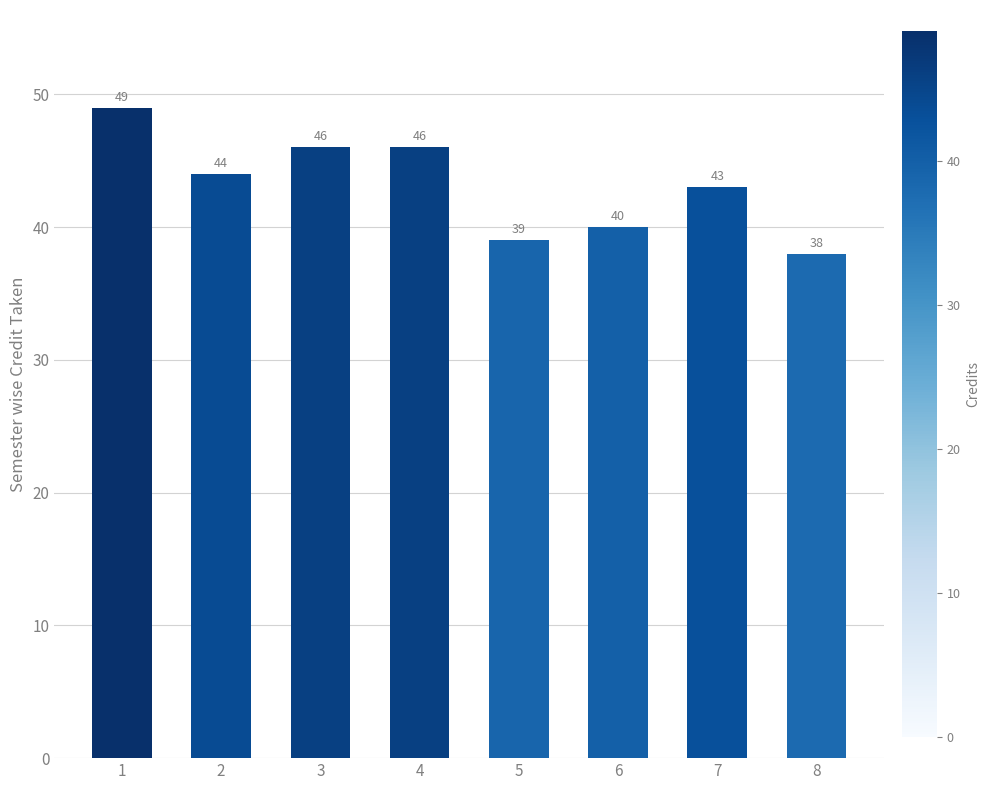

What is the average value?

43